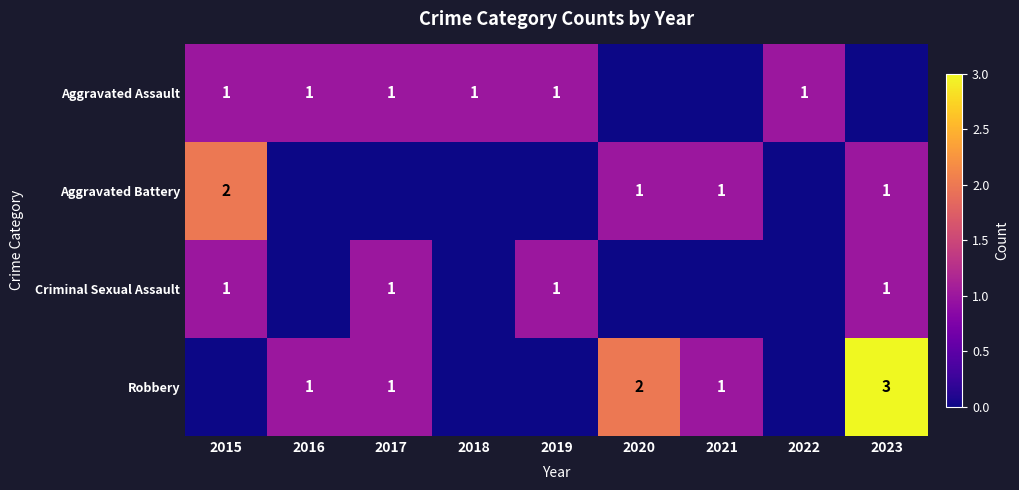

What is the sum of all Criminal Sexual Assault values?

4